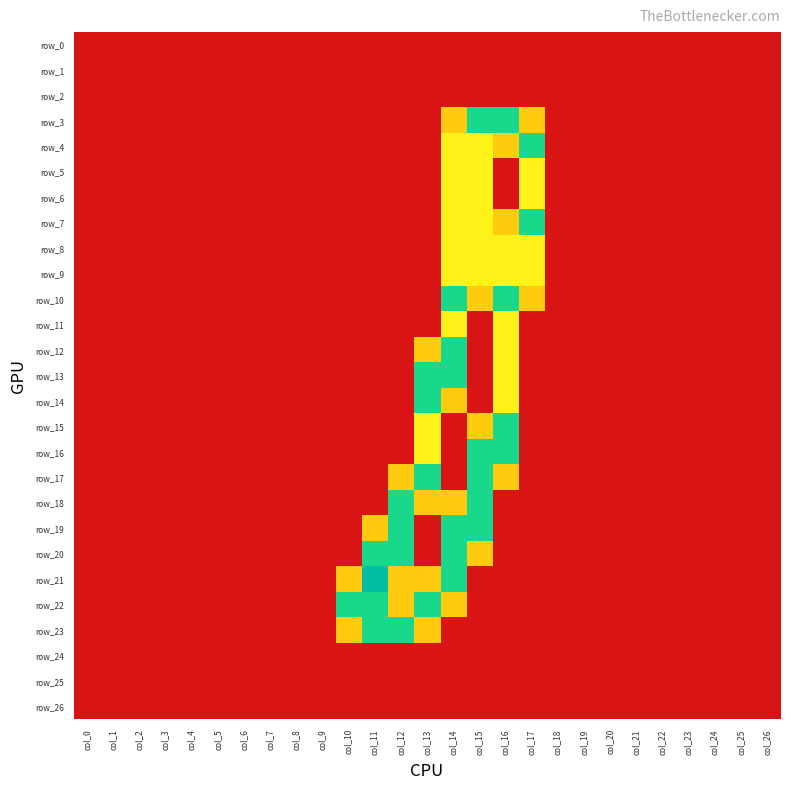

Which series has the widest spread of values?

row_21